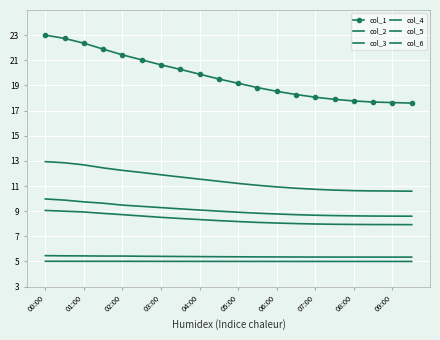

What is the greatest value displayed?

23.0